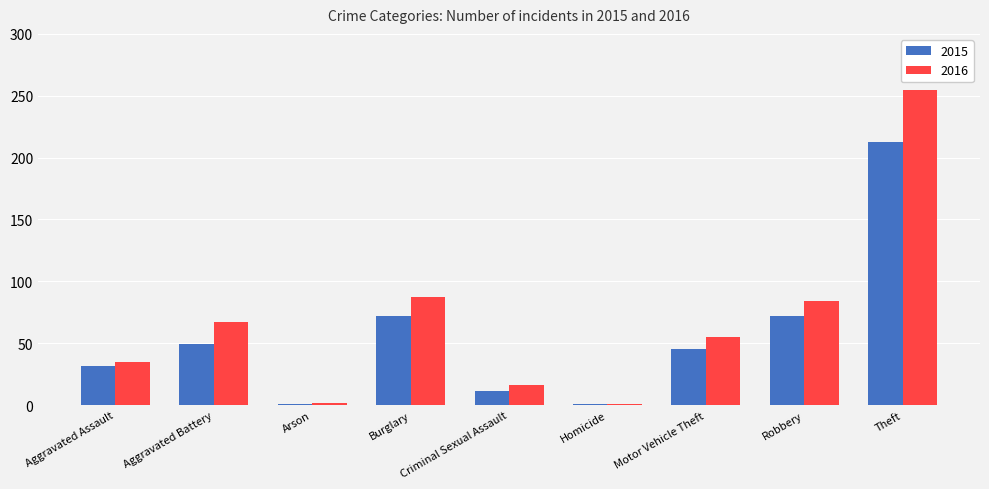

What are all the series names shown in the legend?

2015, 2016